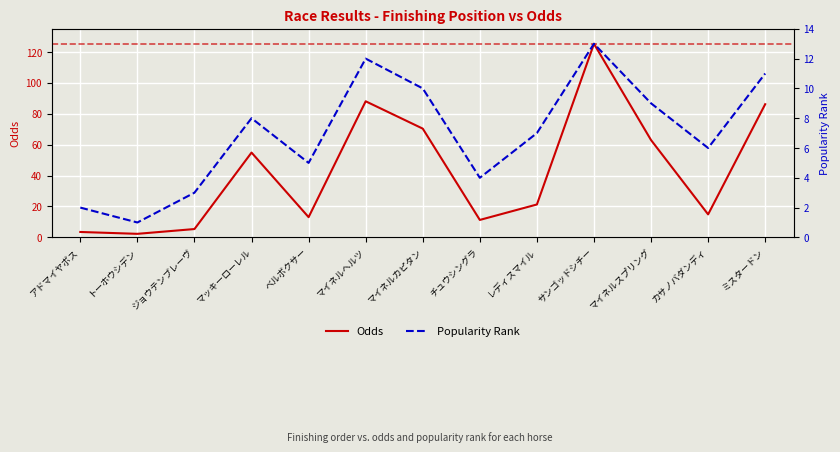

How many interior local peaks does the Popularity Rank series have?

3